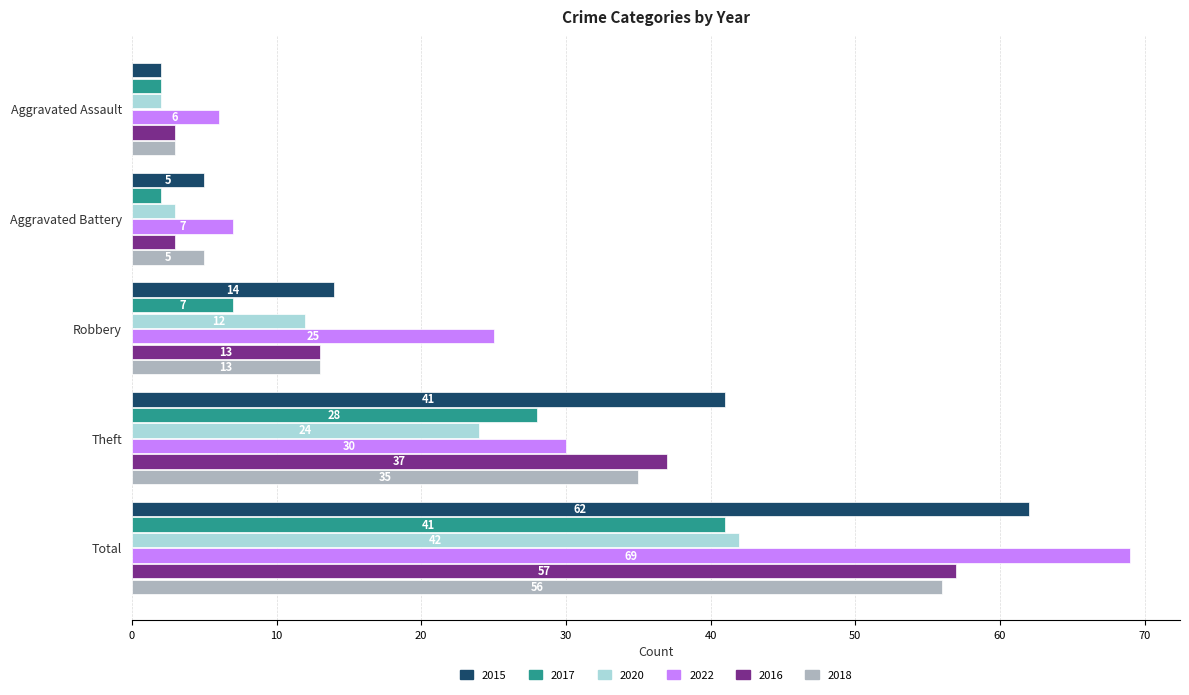

At how many categories does at least one series exceed 54?

1